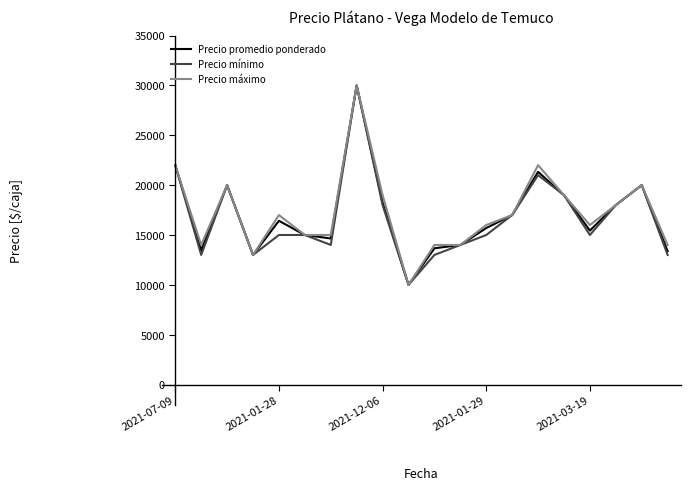

What is the smallest value displayed?

10000